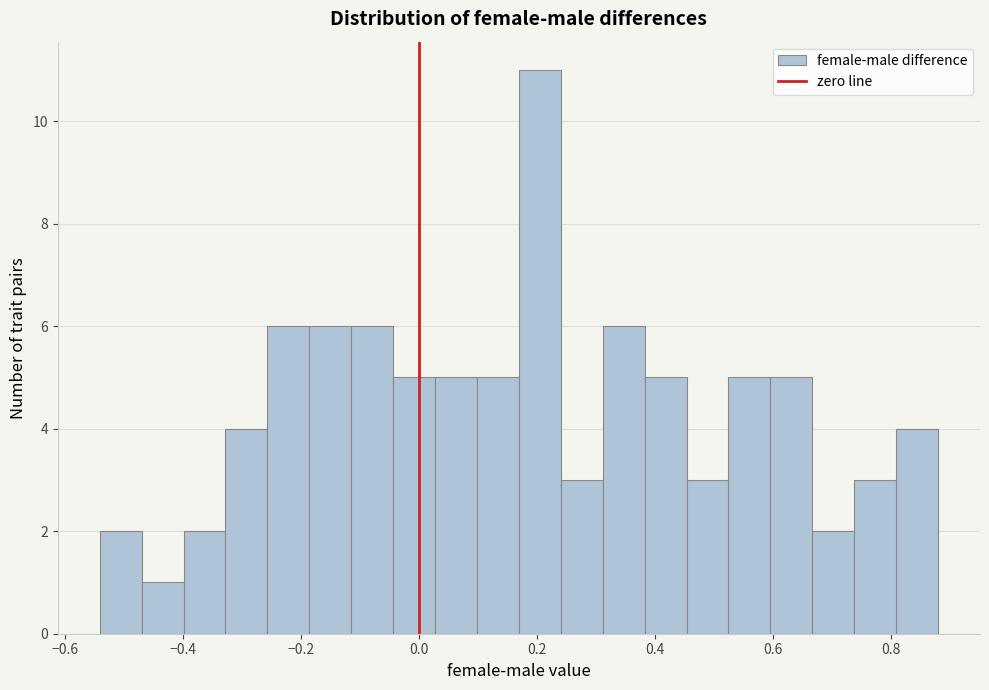

Read against the x-axis, roughly where is the centre of the tallest bar?

0.20